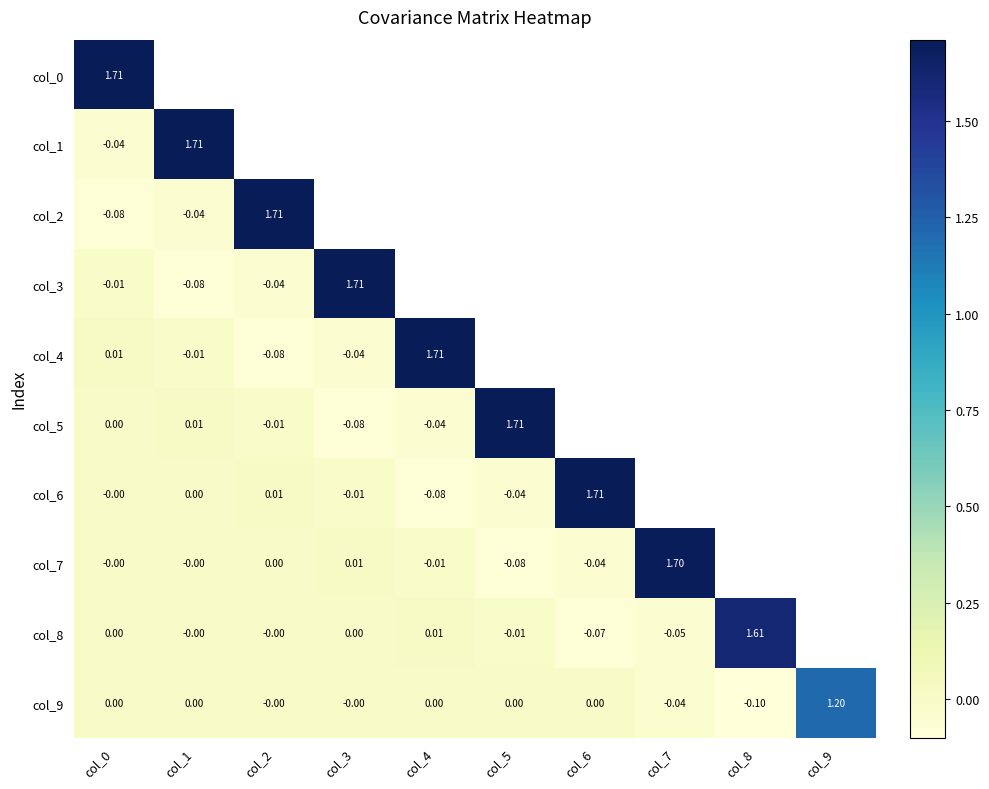

Is the value of col_8 at col_5 greater than the value of col_5 at col_3?

Yes